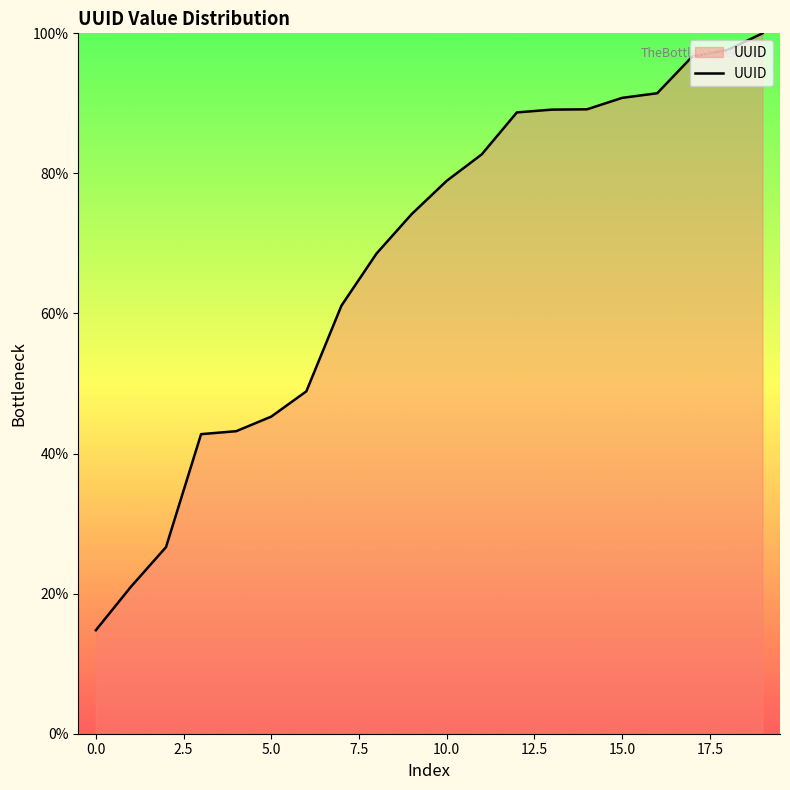

What is the difference between the maximum and minimum values?

85.2